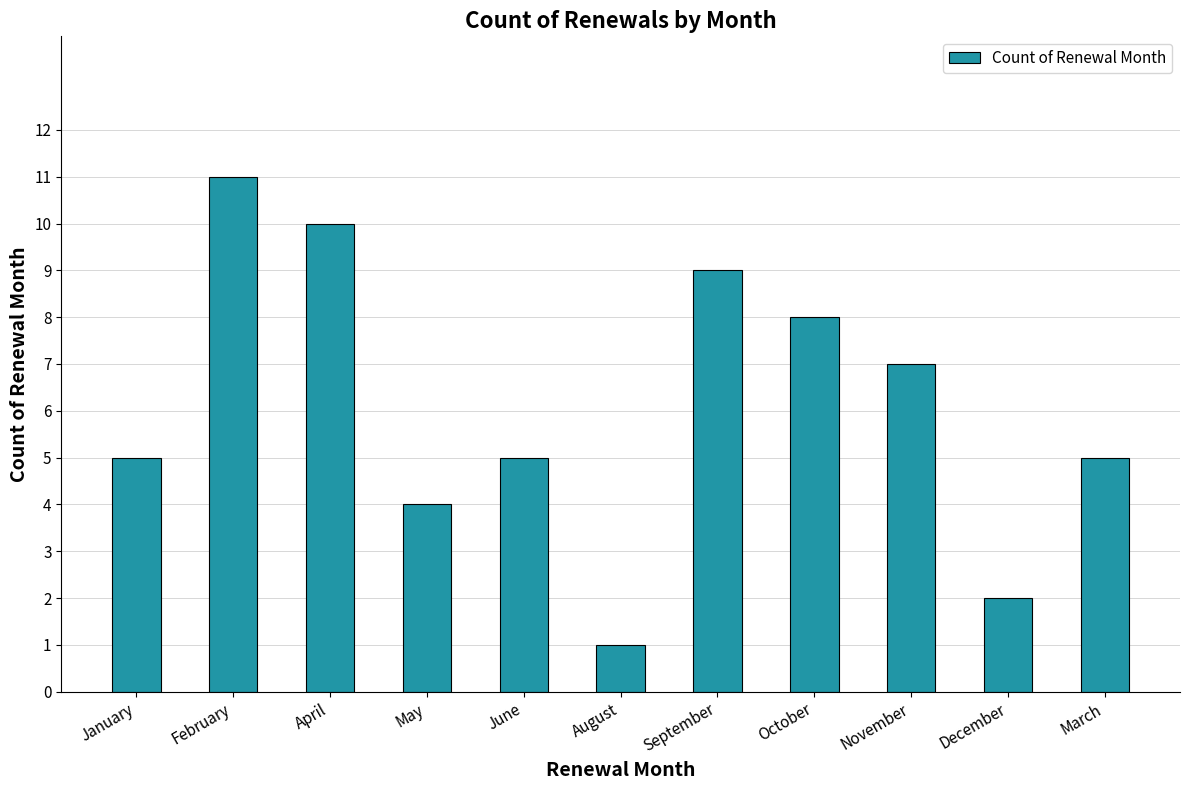

Are the bars grouped side by side (vs. stacked)?

No